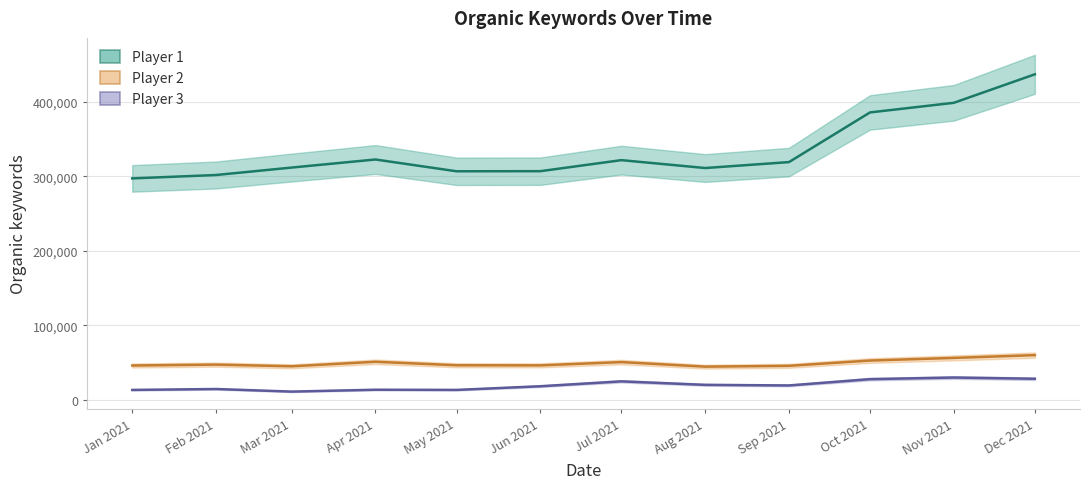

Where does the Player 2 series first go above 47386?

Apr 2021